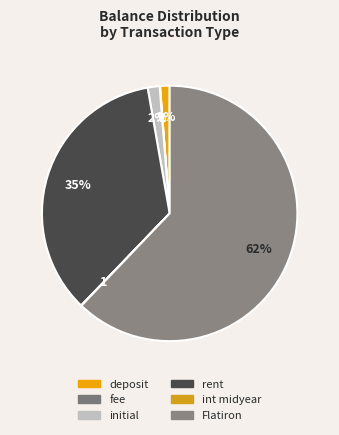

Combined, do int midyear and deposit account for over 50%?

No